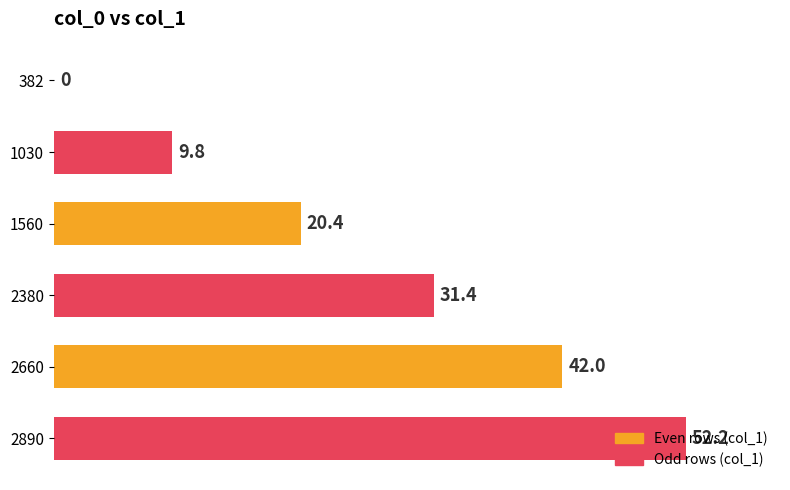

What is the maximum value shown in the chart?

52.2